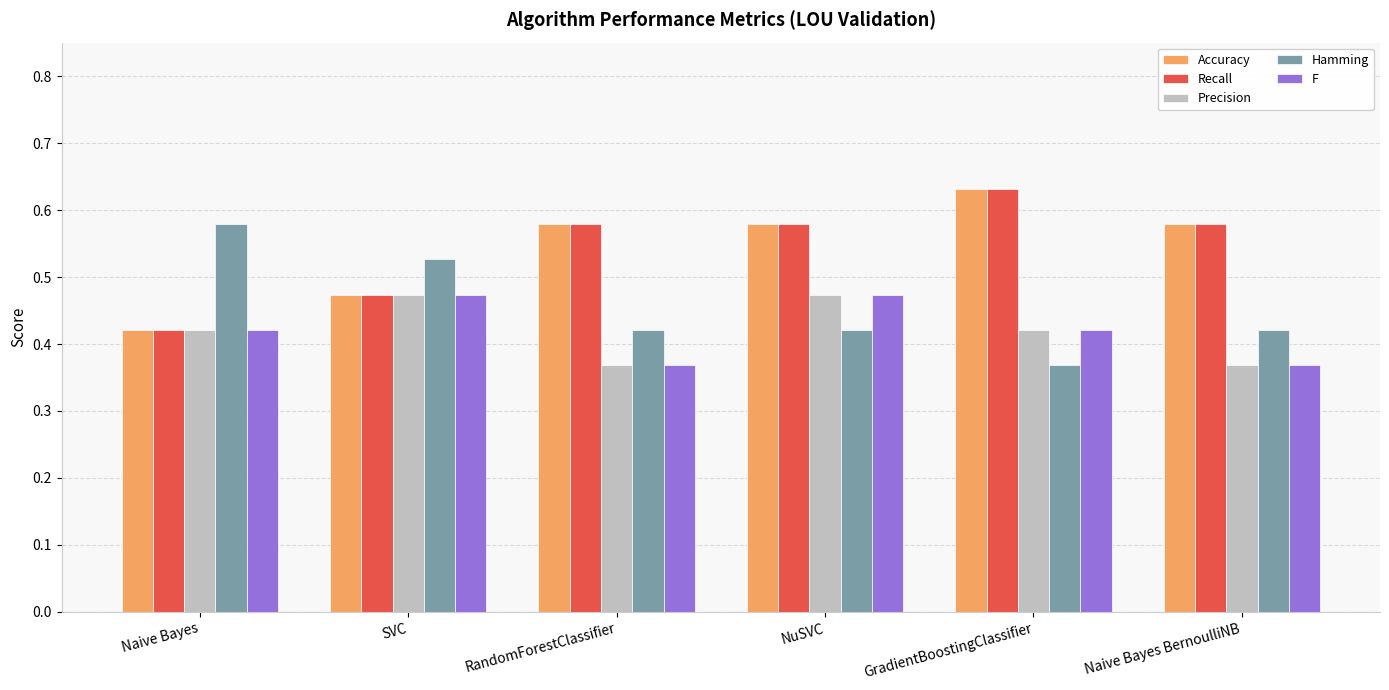

What are all the series names shown in the legend?

Accuracy, Recall, Precision, Hamming, F